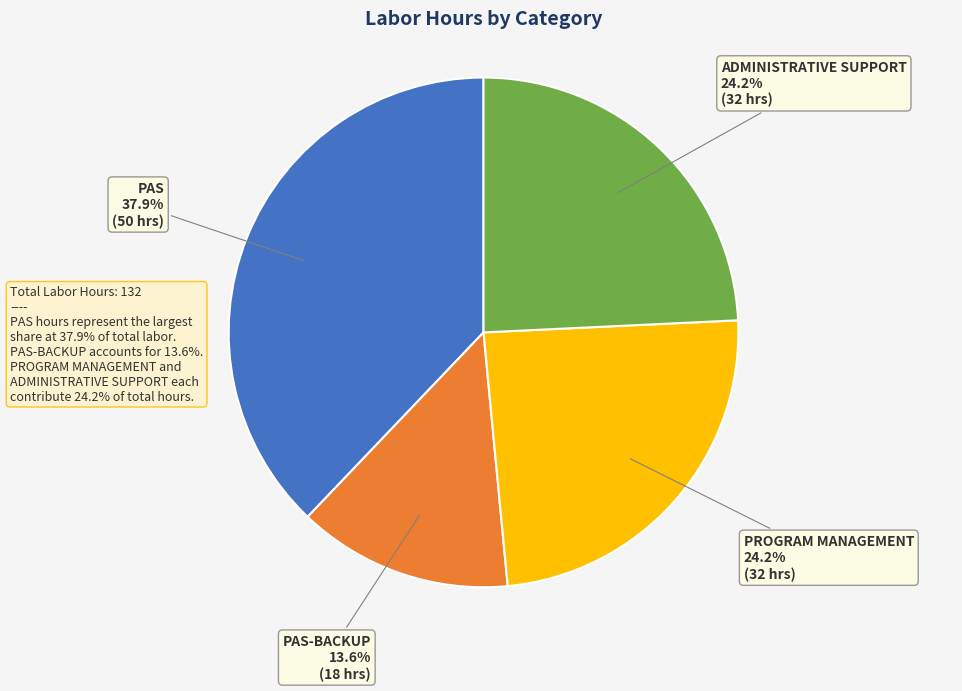

Count the number of slices in the pie.

4